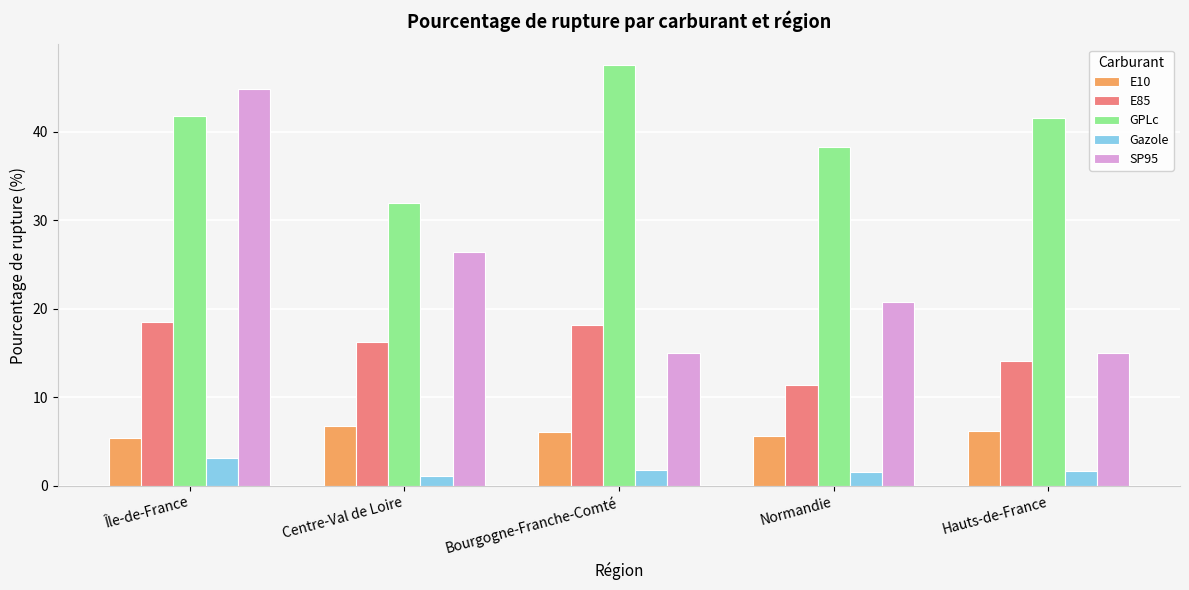

Where is SP95 nearest to the value 29?

Centre-Val de Loire